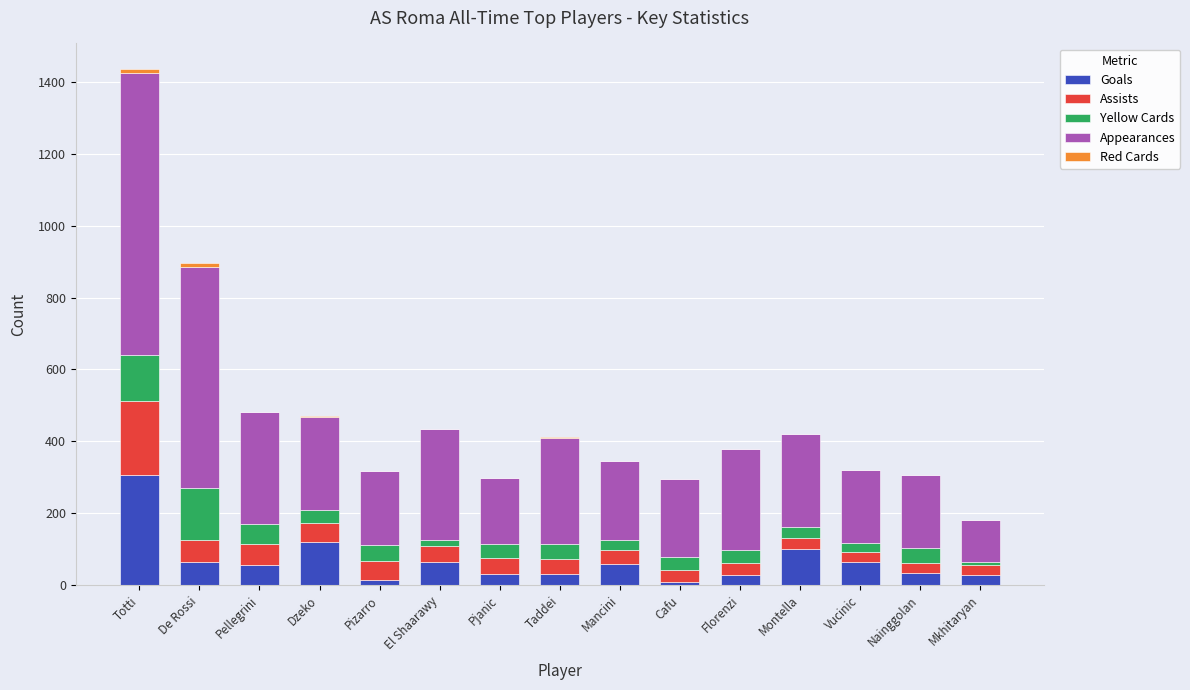

What is the highest value of the Goals series?

307